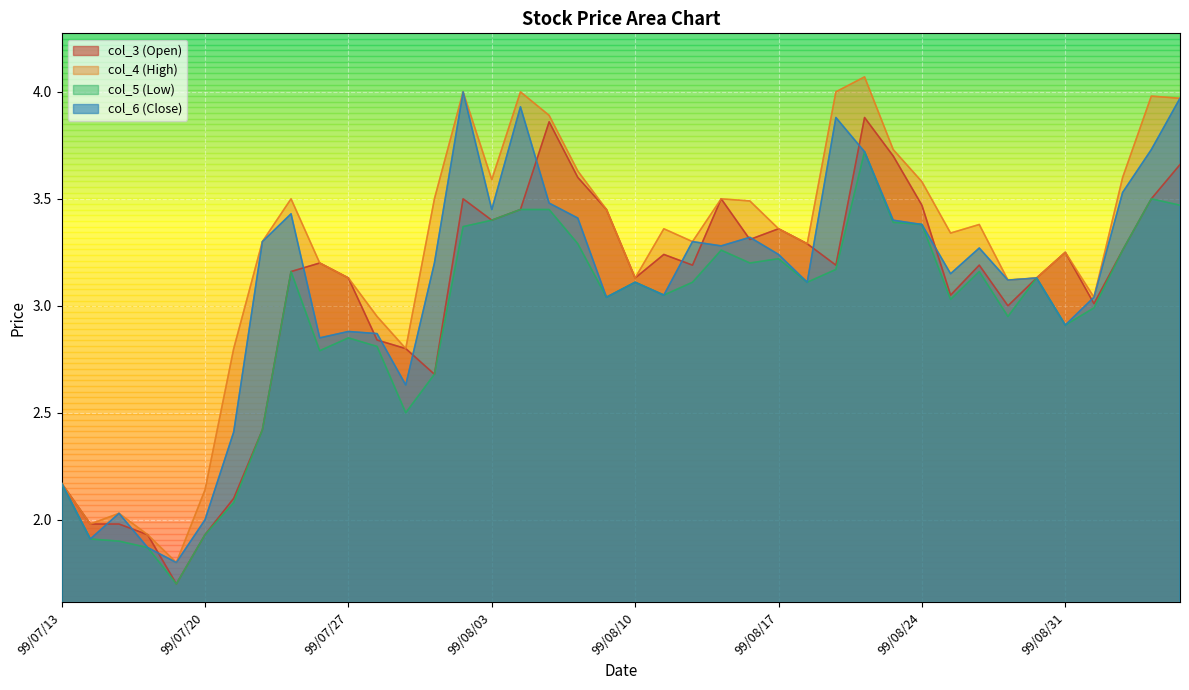

What is the total value across all series at 99/08/27?

12.2